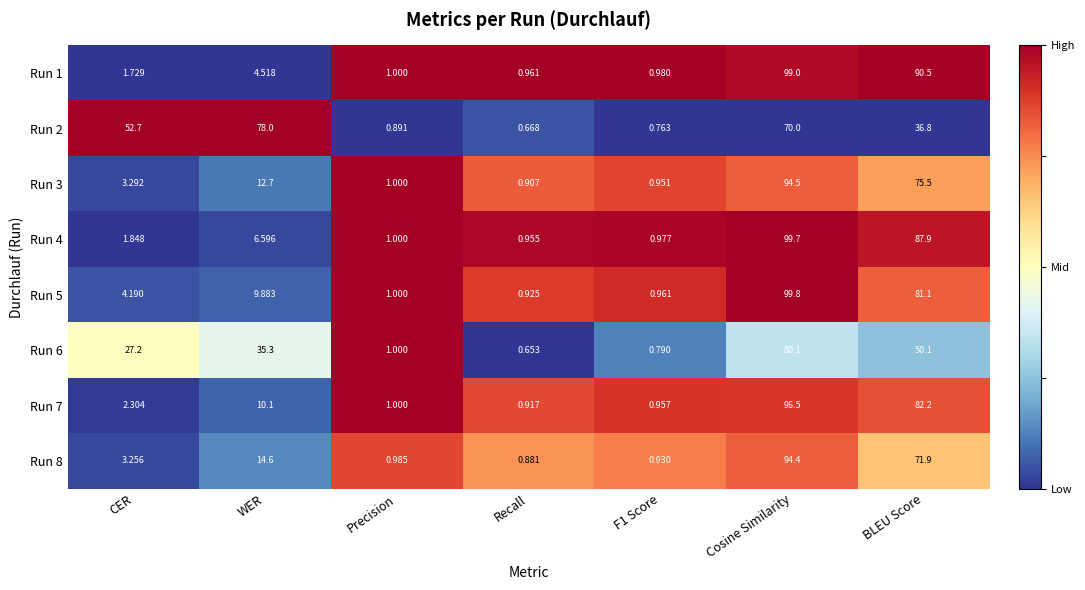

At which category is the sum across all series the highest?

Cosine Similarity